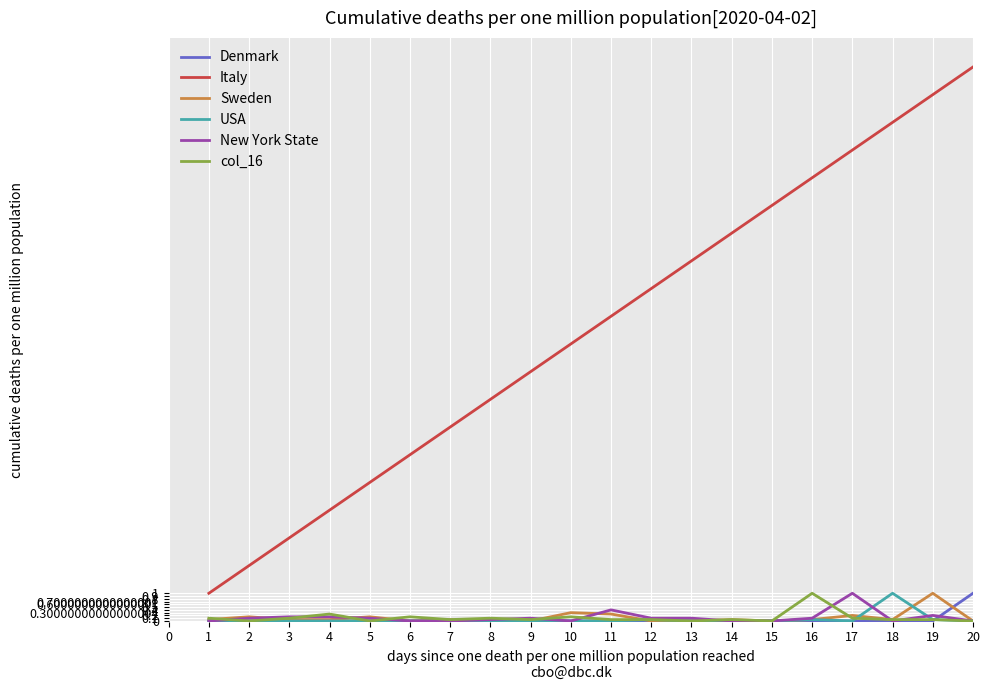

Which series has the widest spread of values?

Italy